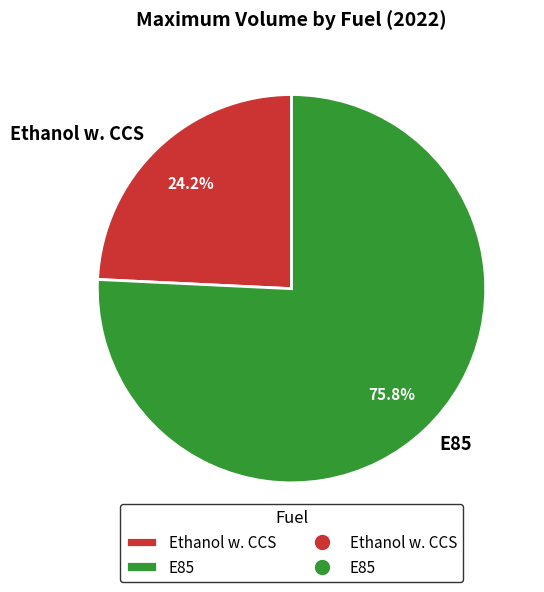

To the nearest percent, what percentage of the pie is E85?

76%